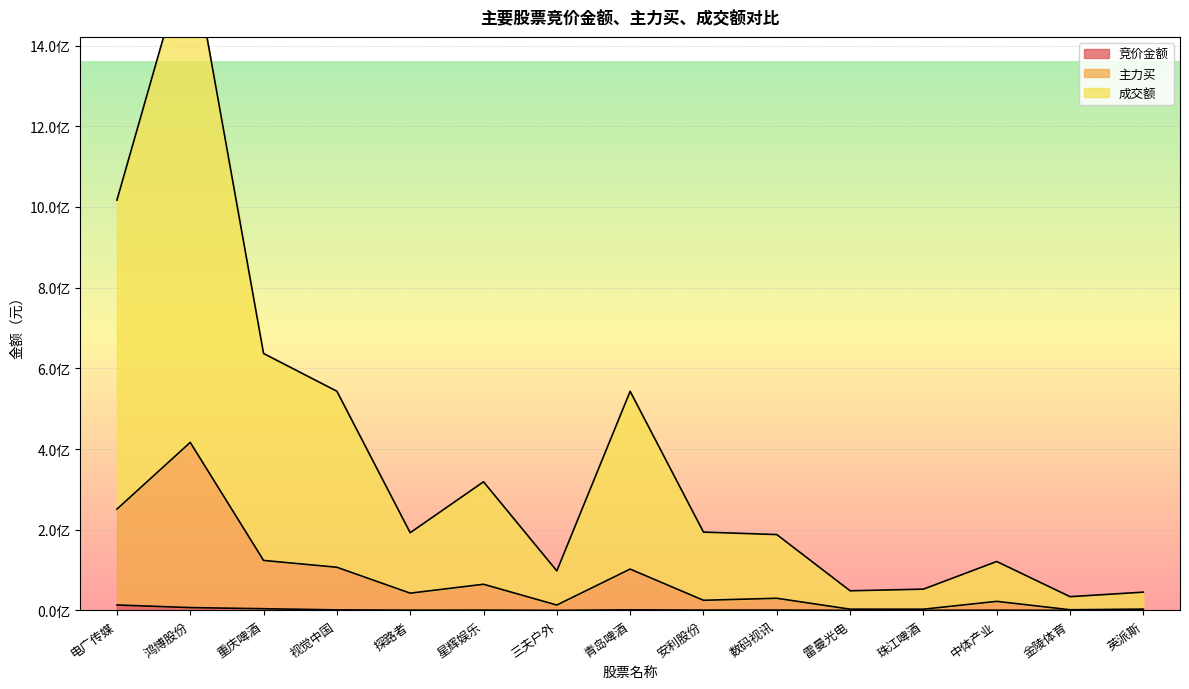

How many values in the 主力买 series are below 30036475?

7